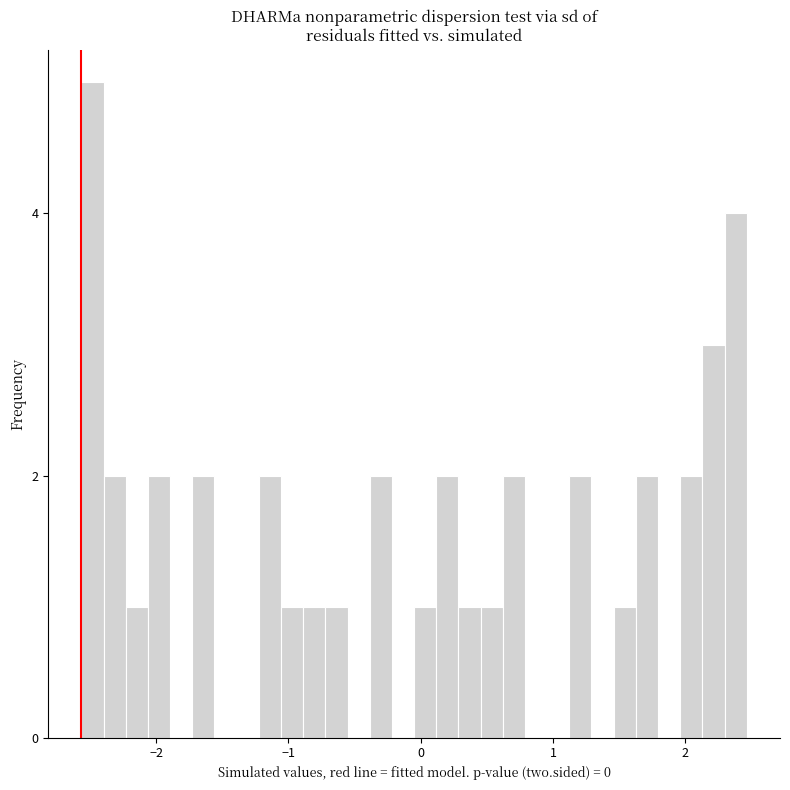

Read against the x-axis, roughly where is the centre of the tallest bar?

-2.5